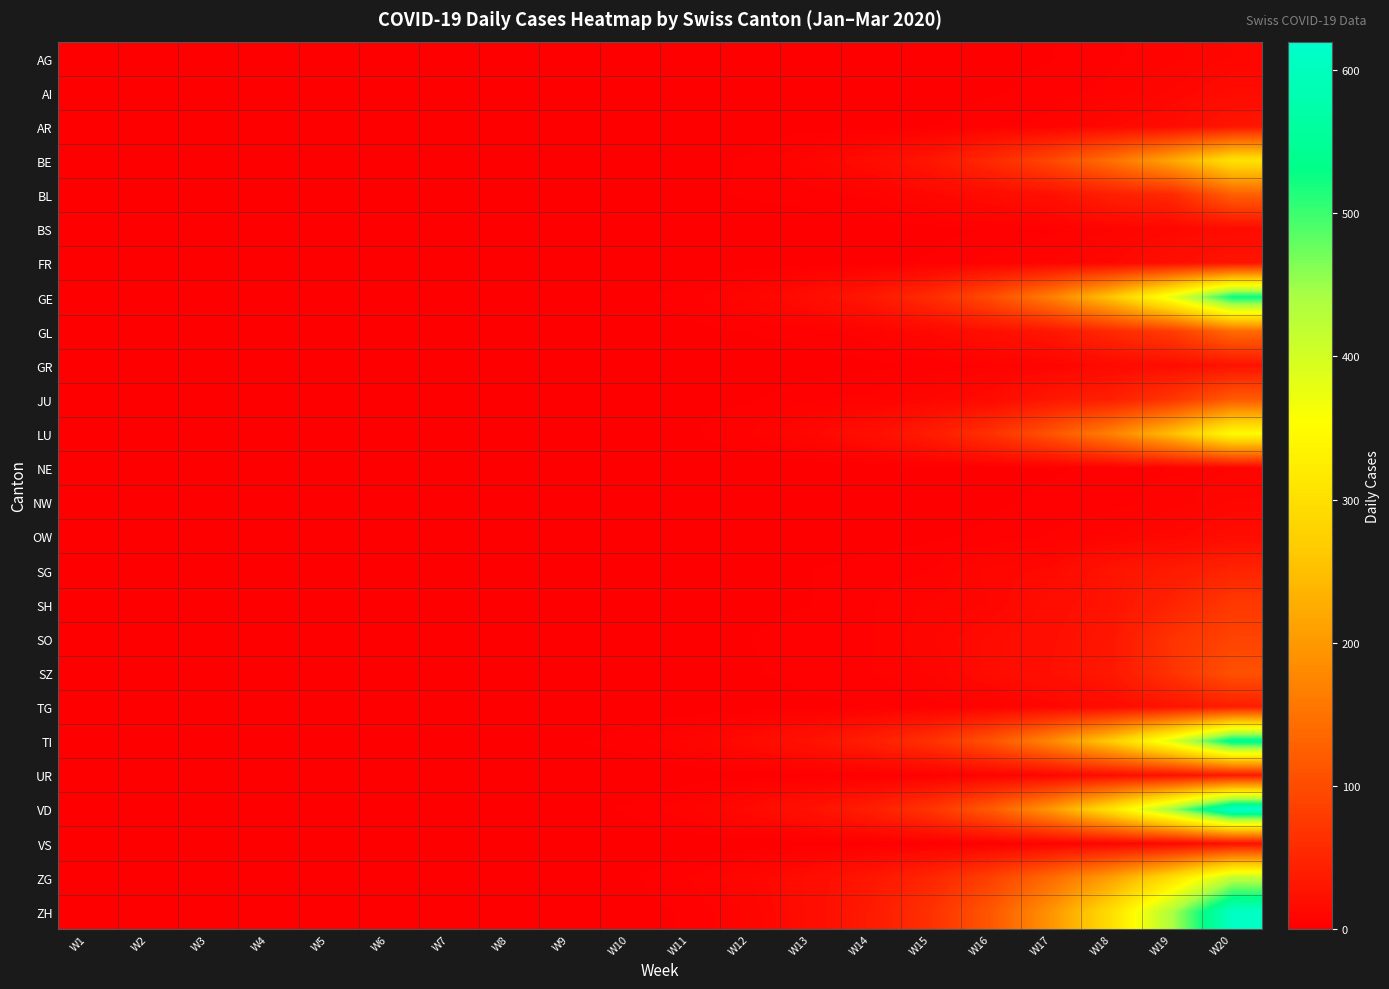

What is the difference between the highest and lowest values at W13?

24.7